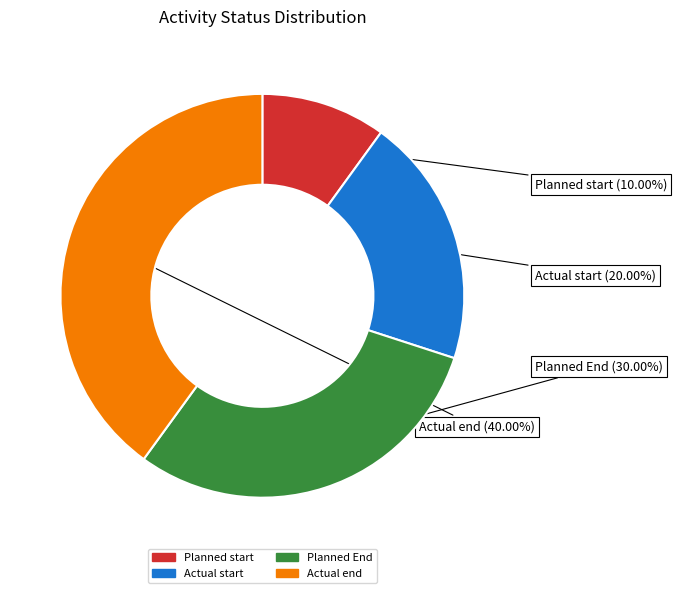

What percentage is NOT represented by Actual start?

80.0%